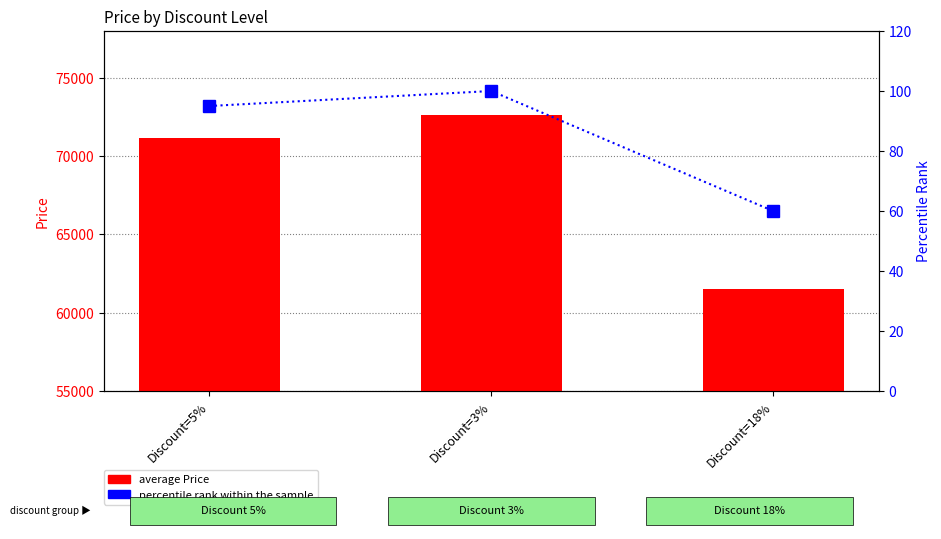

What is the label of the 1st bar from the right?

Discount=18%